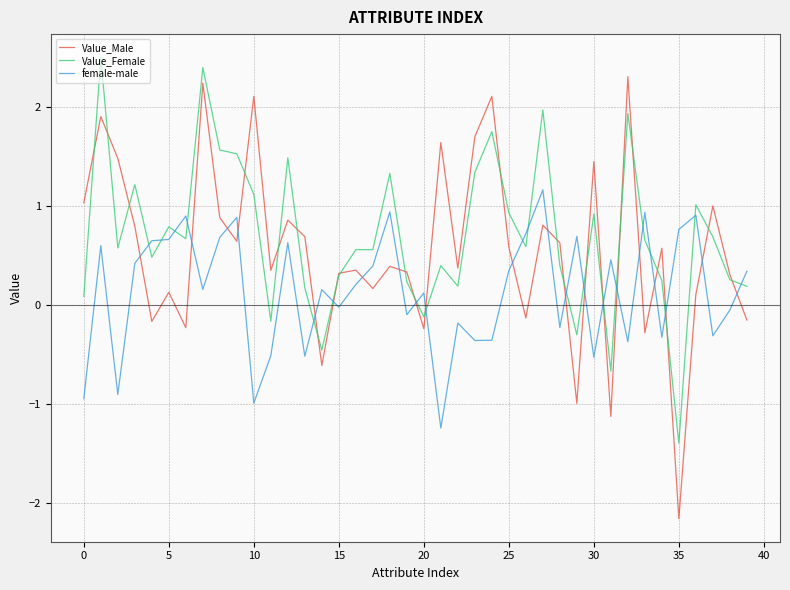

What is the maximum value shown in the chart?

2.5